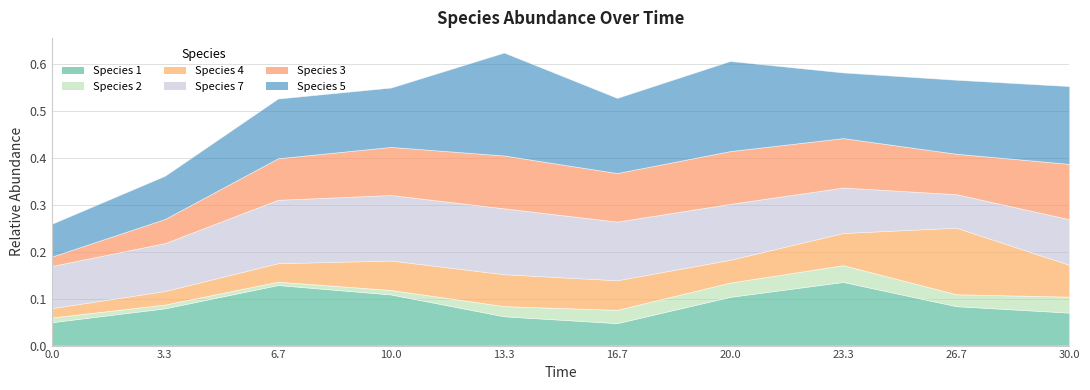

Reading right to left, transcribe all the data shown in this chart.

species_1: 0.1	0.1	0.1	0.1	0.0	0.1	0.1	0.1	0.1	0.1
species_2: 0.0	0.0	0.0	0.0	0.0	0.0	0.0	0.0	0.0	0.0
species_4: 0.1	0.1	0.1	0.0	0.1	0.1	0.1	0.0	0.0	0.0
species_7: 0.1	0.1	0.1	0.1	0.1	0.1	0.1	0.1	0.1	0.1
species_3: 0.1	0.1	0.1	0.1	0.1	0.1	0.1	0.1	0.1	0.0
species_5: 0.2	0.2	0.1	0.2	0.2	0.2	0.1	0.1	0.1	0.1